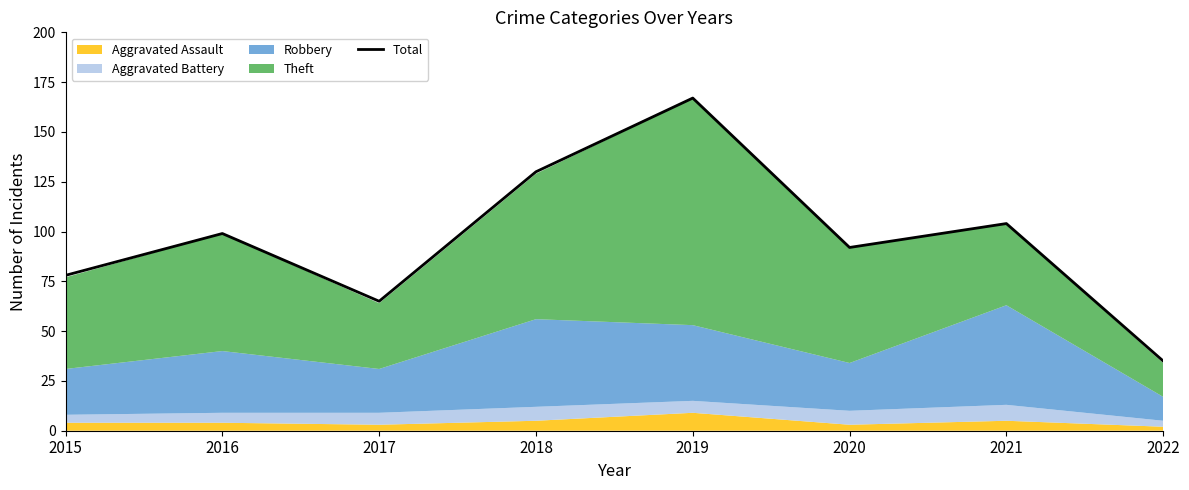

True or false: there are more than 2 points higher than both neighbors.

True